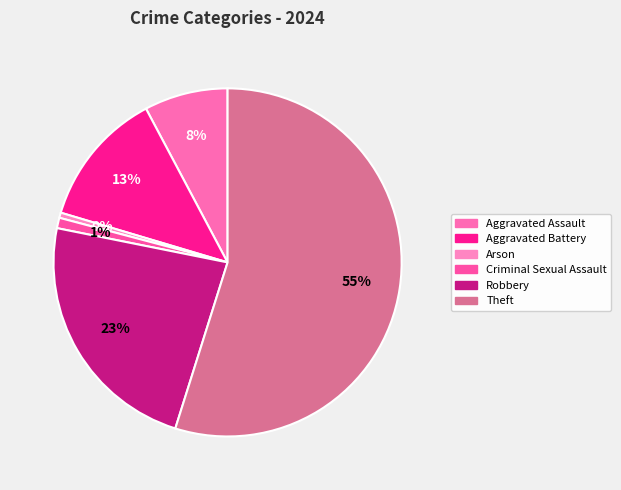

To the nearest percent, what is the difference between the Criminal Sexual Assault and Aggravated Assault slice percentages?

7%